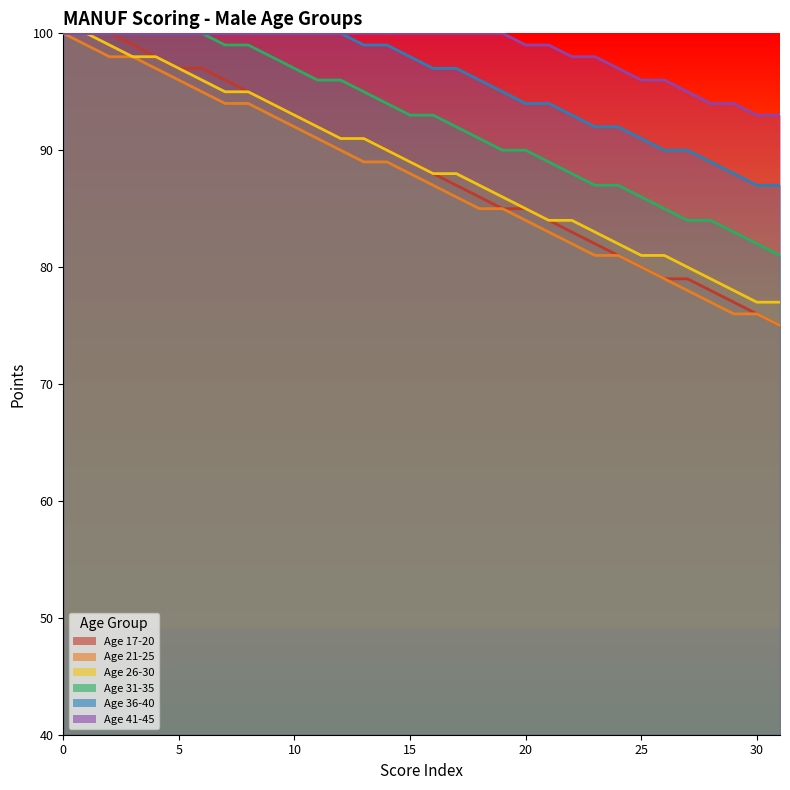

True or false: 41-45 and 31-35 intersect in this chart.

False